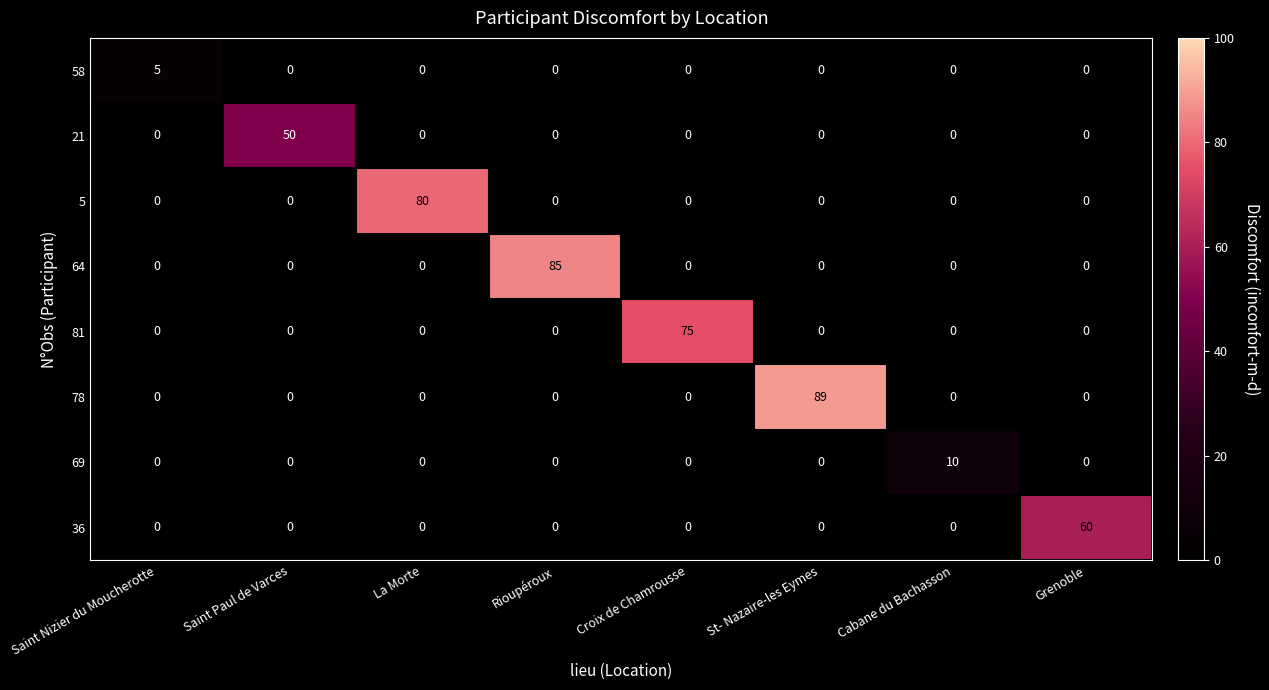

What is the total value across all series at Saint Paul de Varces?

50